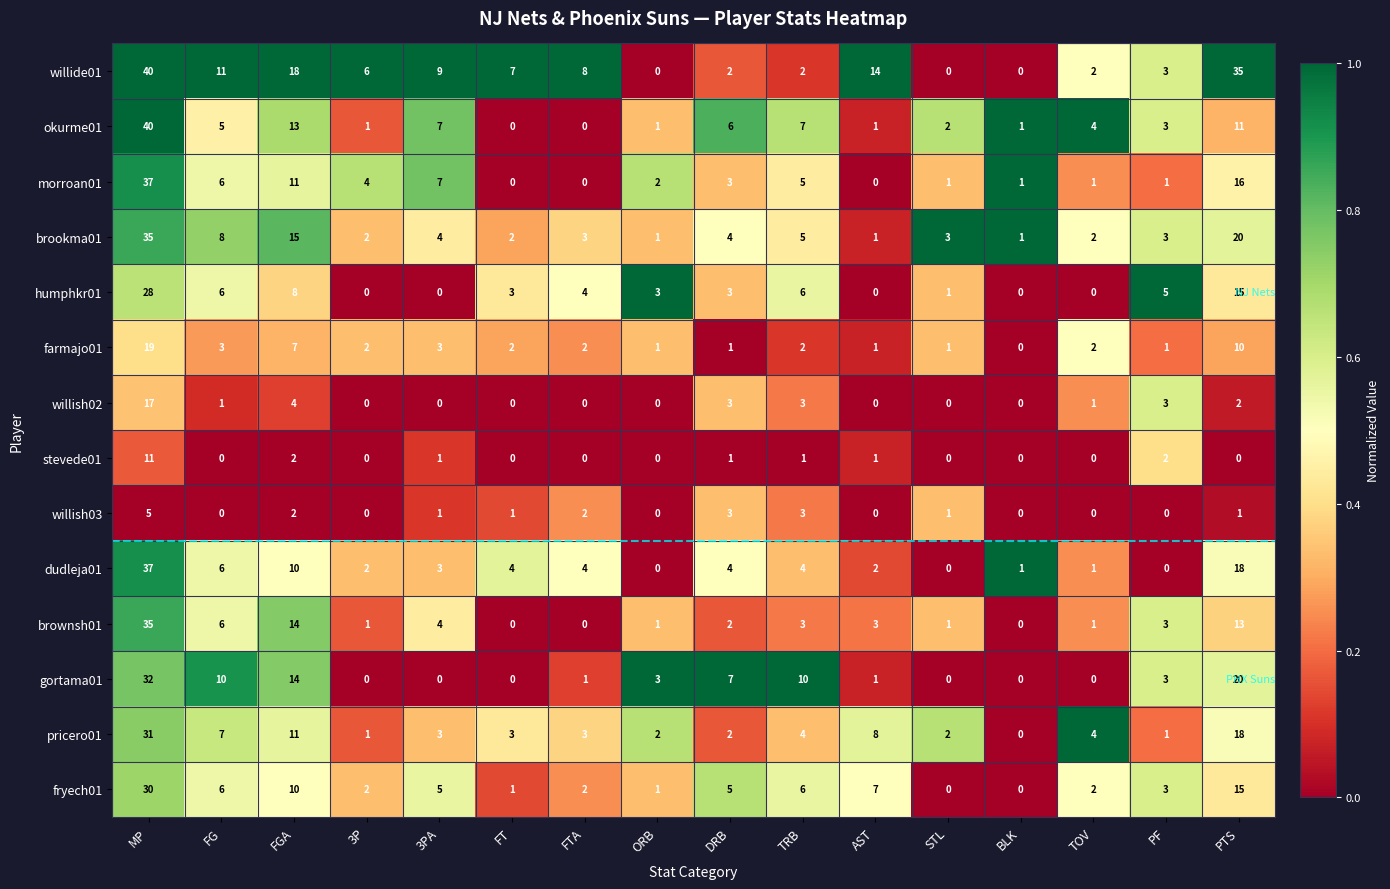

What value does the dudleja01 series have at FG, to the nearest 5?

5